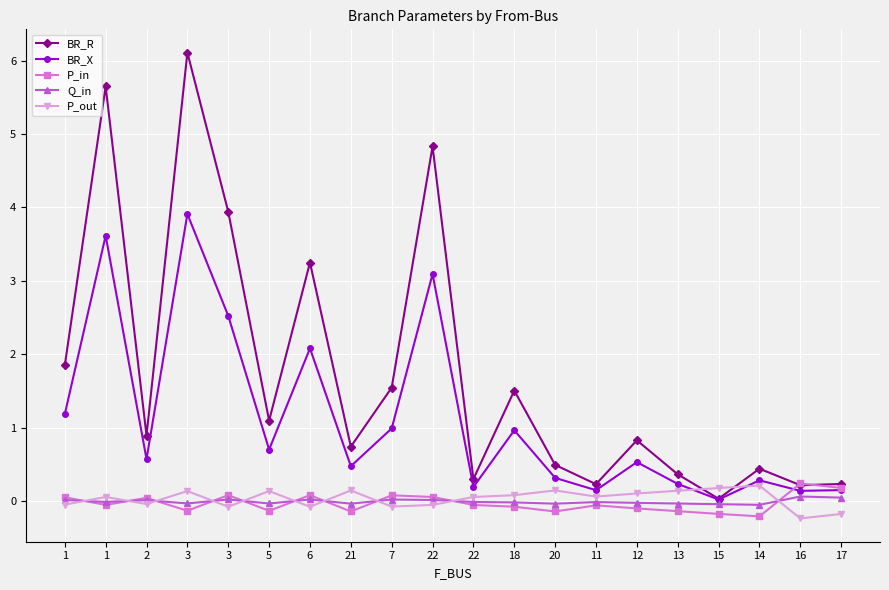

How many lines are shown in the chart?

5